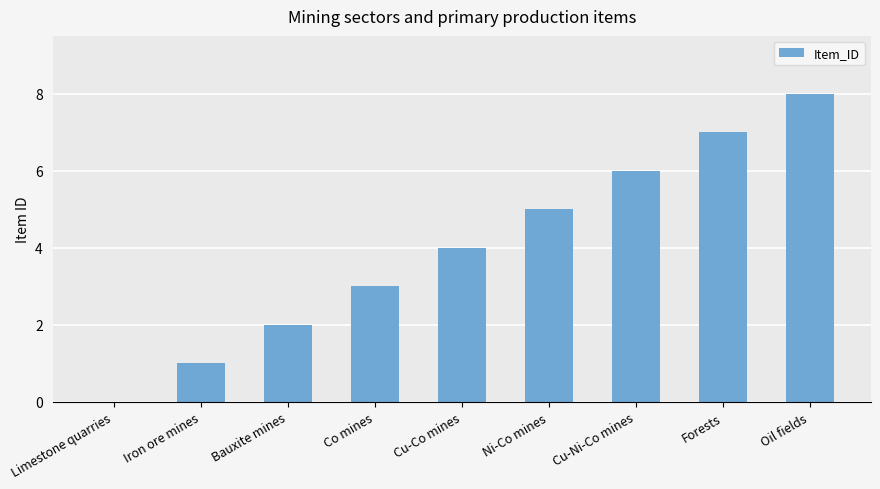

Which has a higher value, Cu-Co mines or Limestone quarries?

Cu-Co mines